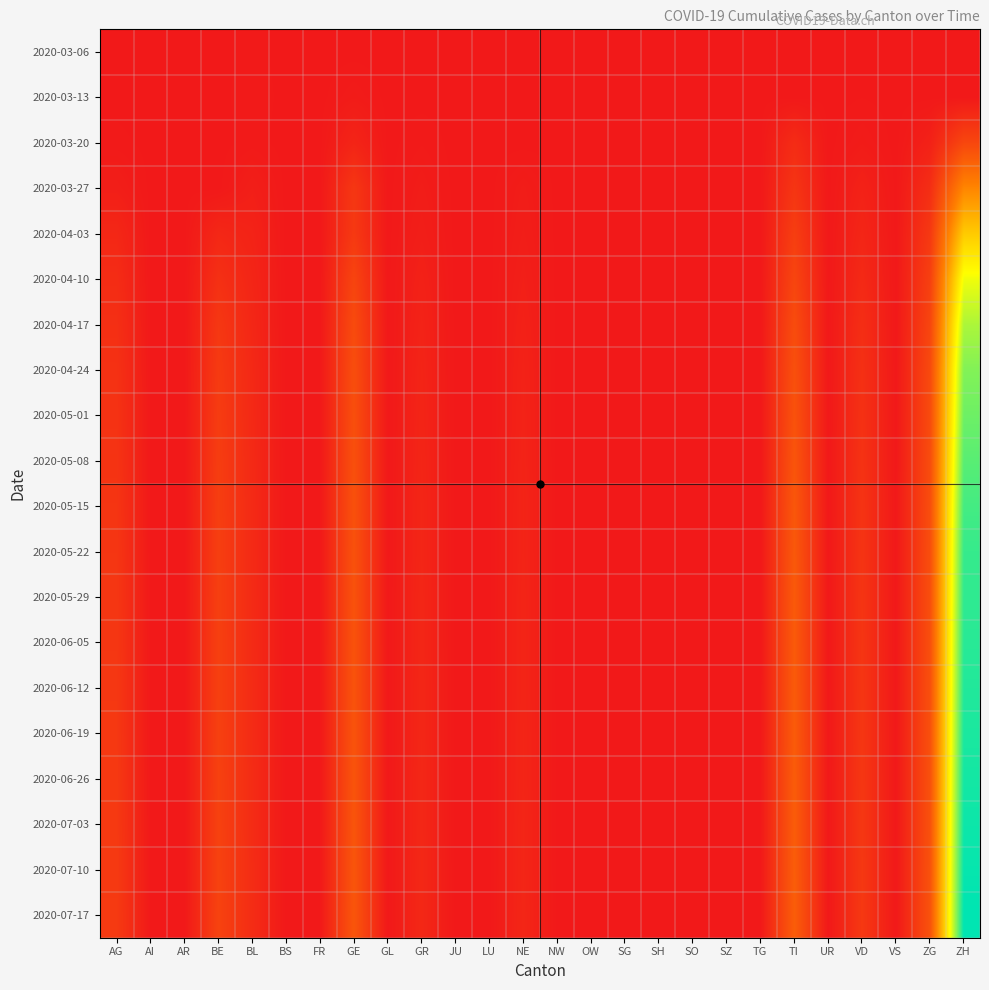

List the series in order of their peak value, highest first.

2020-07-17, 2020-07-10, 2020-07-03, 2020-06-26, 2020-06-19, 2020-06-12, 2020-06-05, 2020-05-29, 2020-05-22, 2020-05-15, 2020-05-08, 2020-05-01, 2020-04-24, 2020-04-17, 2020-04-10, 2020-04-03, 2020-03-27, 2020-03-20, 2020-03-13, 2020-03-06